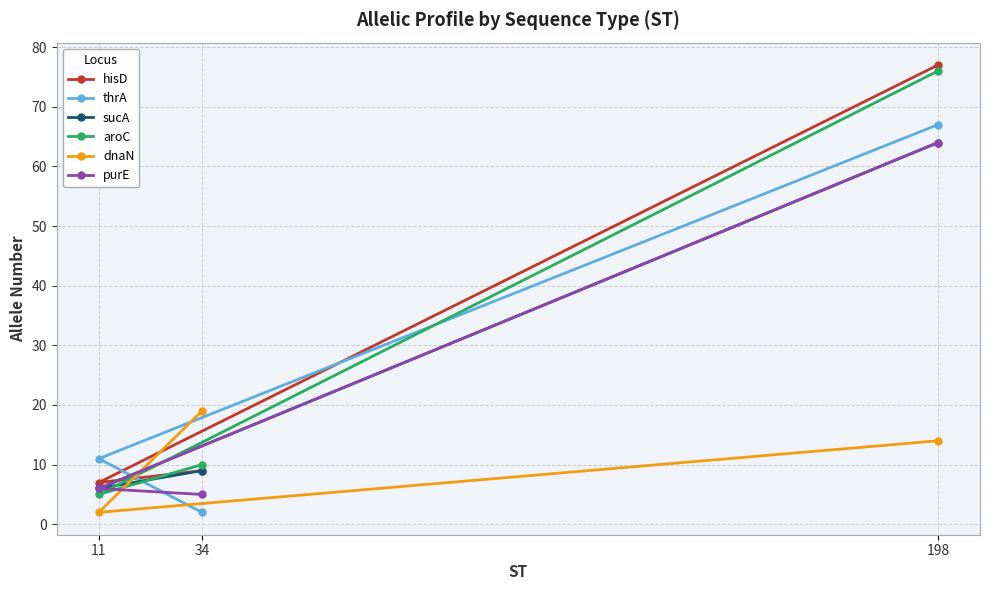

What is the difference between the maximum and minimum values in the aroC series?

71